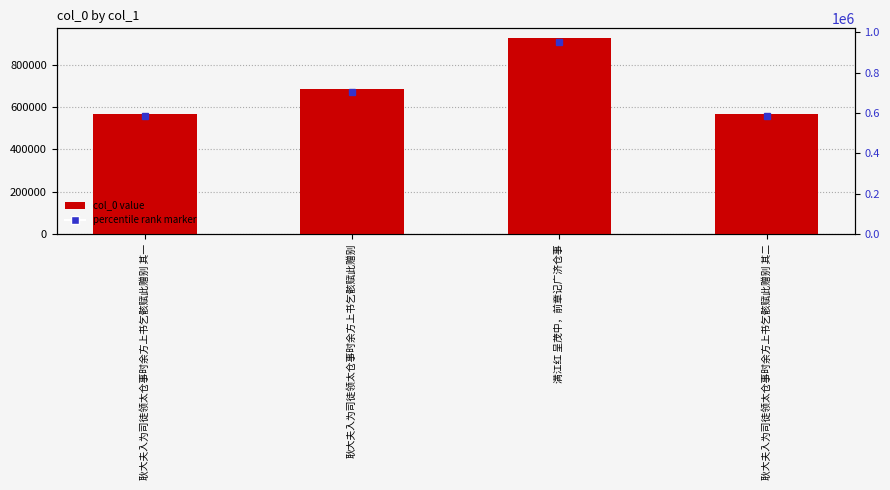

What is the difference between the values at 耿大夫入为司徒领太仓事时余方上书乞骸赋此赠别 and 耿大夫入为司徒领太仓事时余方上书乞骸赋此赠别 其二?

114937